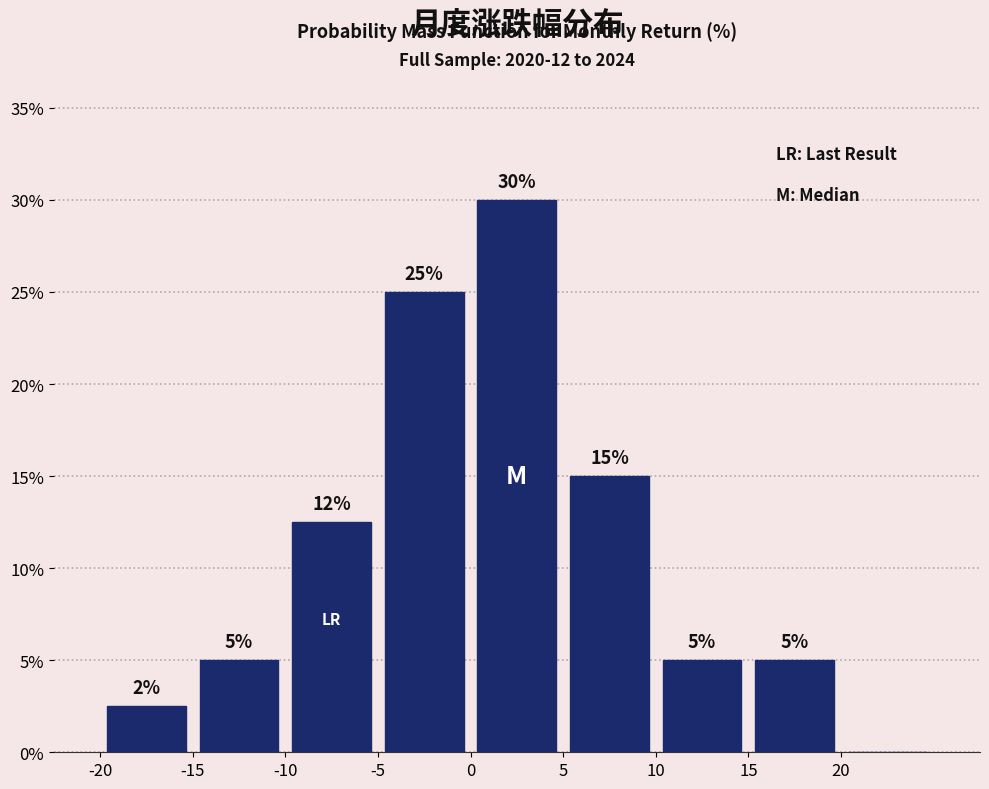

Which range on the x-axis has the tallest bar?

0 to 5